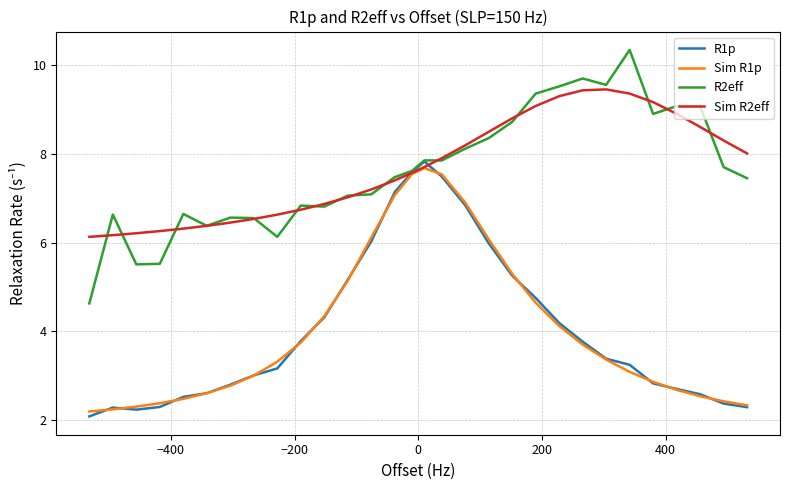

What is the highest value of the Sim R2eff series?

9.5